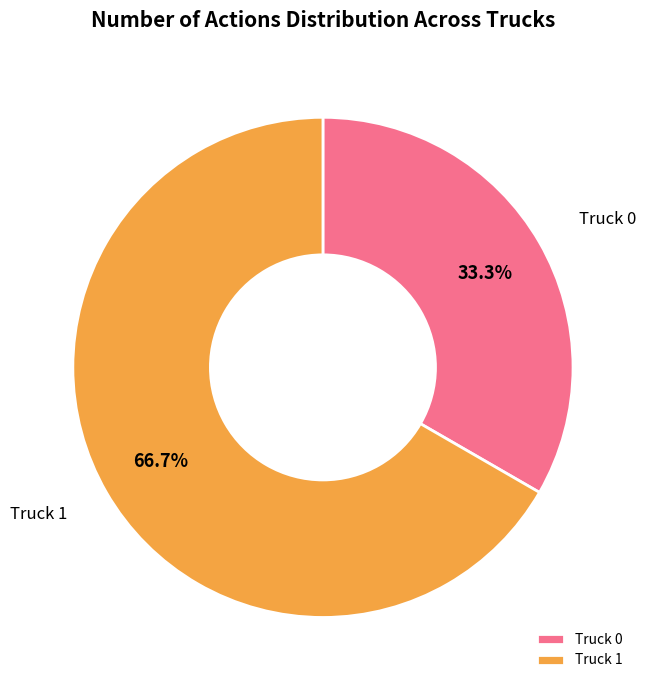

Rank the categories by value from lowest to highest.

Truck 0, Truck 1